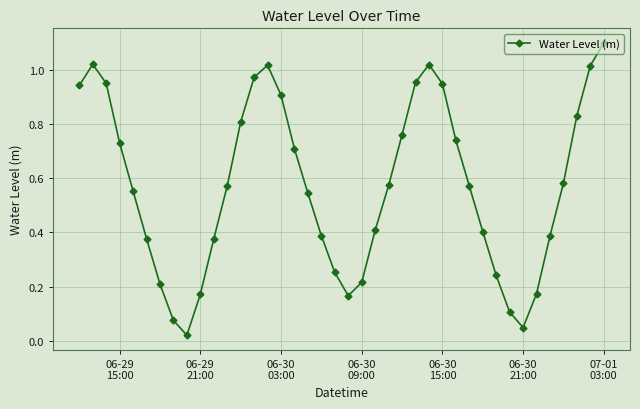

What is the greatest value displayed?

1.1